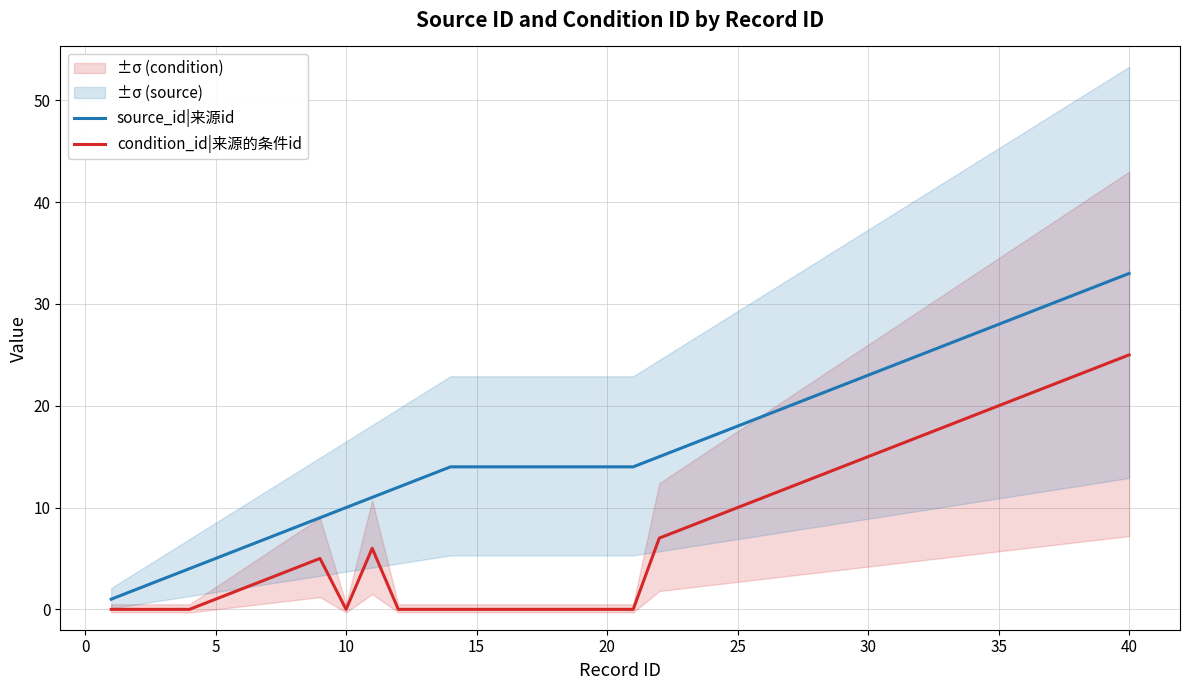

What value does the condition_id|来源的条件id series have at 25, to the nearest 5?

10